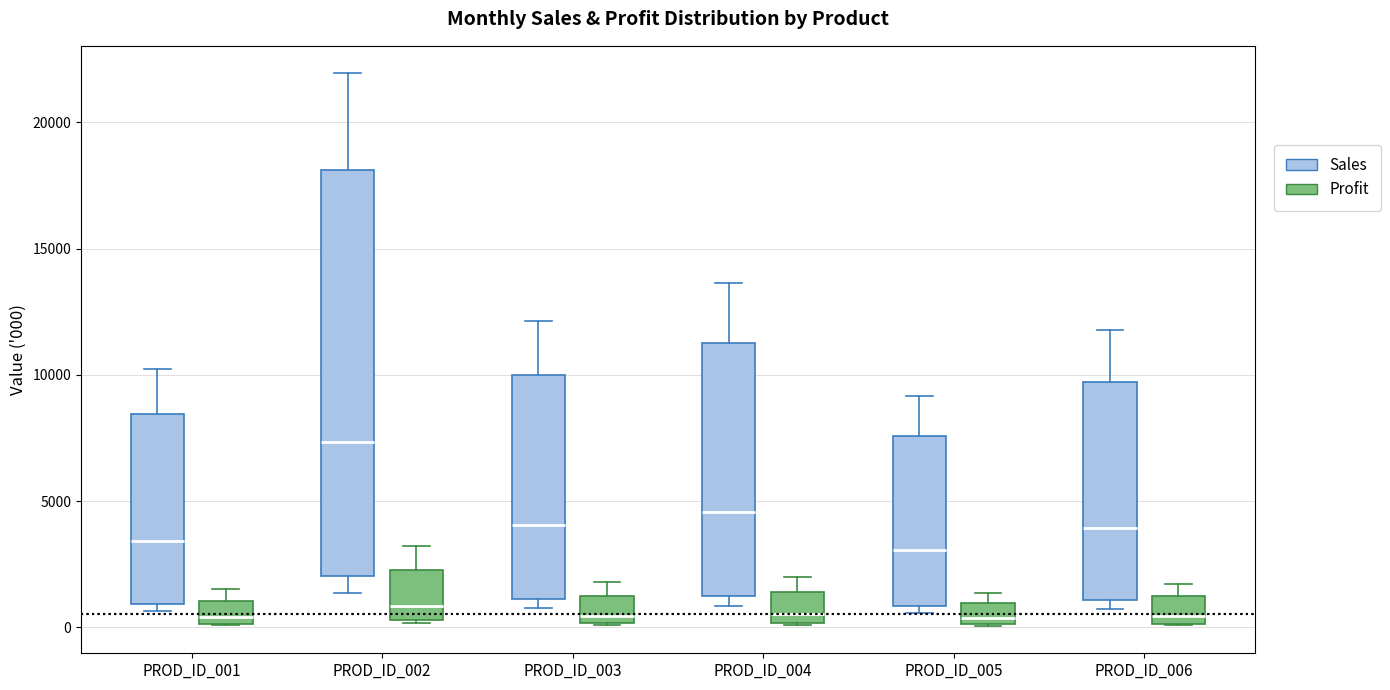

Reading left to right, read every box against the y-axis: the position of its median line, the range the box covers, and the ends of its whiskers. The values are not printed on the chart, so give them approximately, as read against the axis.

PROD_ID_001 (Sales): median 3500, box 1000 to 8500, whiskers 500 to 10000
PROD_ID_001 (Profit): median 500, box 0 to 1000, whiskers 0 to 1500
PROD_ID_002 (Sales): median 7500, box 2000 to 18000, whiskers 1500 to 22000
PROD_ID_002 (Profit): median 1000, box 500 to 2500, whiskers 0 to 3000
PROD_ID_003 (Sales): median 4000, box 1000 to 10000, whiskers 1000 (just below the box's lower edge) to 12000
PROD_ID_003 (Profit): median 500, box 0 to 1500, whiskers 0 to 2000
PROD_ID_004 (Sales): median 4500, box 1500 to 11000, whiskers 1000 to 13500
PROD_ID_004 (Profit): median 500, box 0 to 1500, whiskers 0 to 2000
PROD_ID_005 (Sales): median 3000, box 1000 to 7500, whiskers 500 to 9000
PROD_ID_005 (Profit): median 500, box 0 to 1000, whiskers 0 to 1500
PROD_ID_006 (Sales): median 4000, box 1000 to 9500, whiskers 500 to 12000
PROD_ID_006 (Profit): median 500, box 0 to 1000, whiskers 0 to 1500